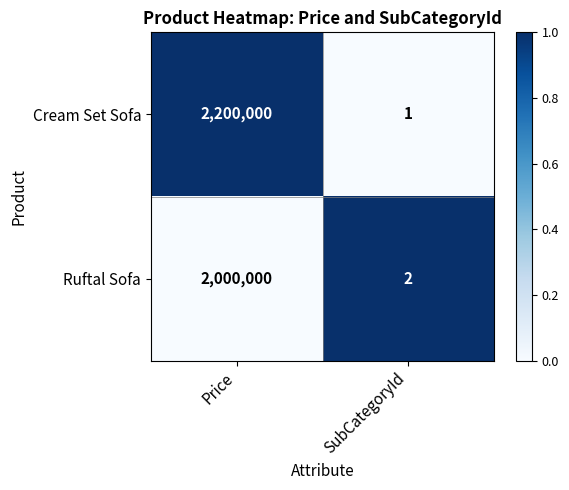

What is the approximate value of Cream Set Sofa at Price, to the nearest 10?

2200000